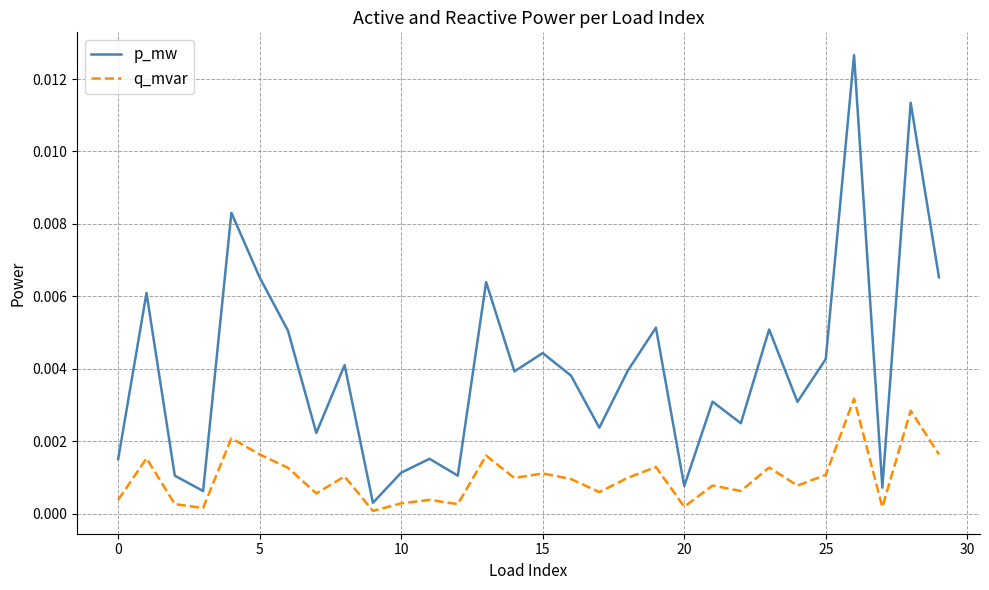

How many lines are shown in the chart?

2